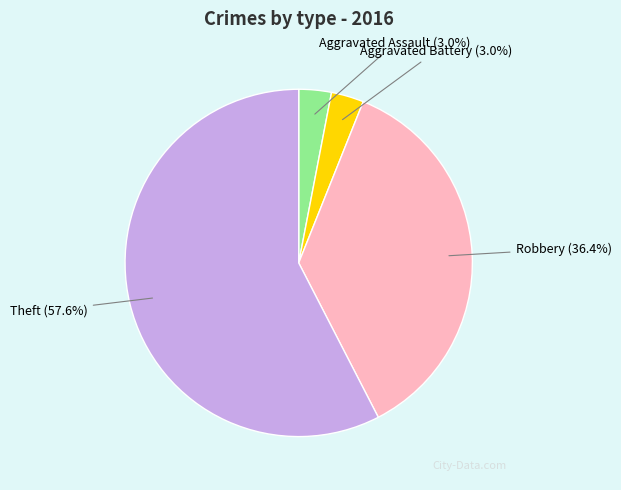

Count the number of slices in the pie.

4